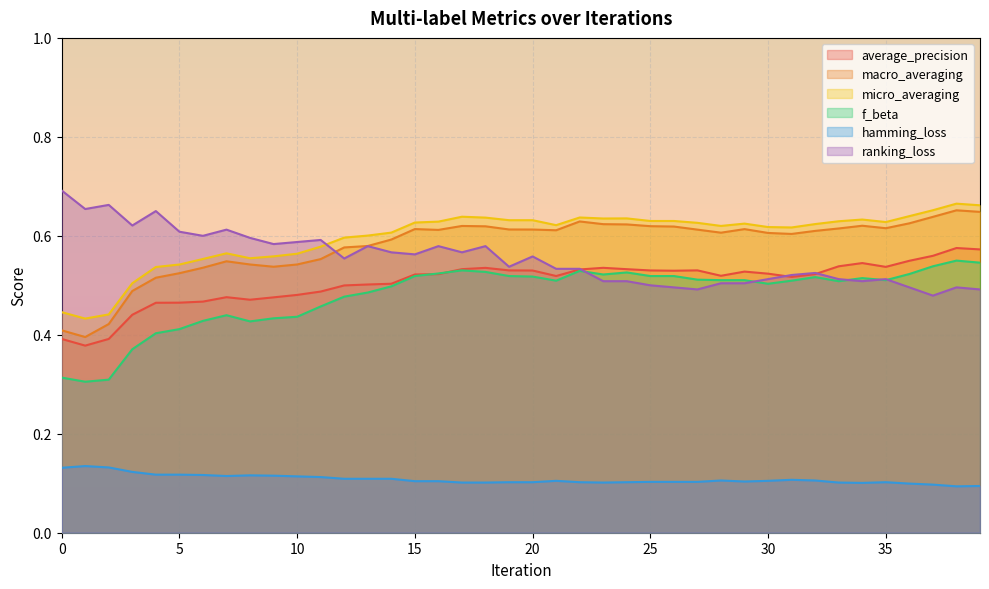

What is the value of the ranking_loss point at the 22nd from the left?

0.5